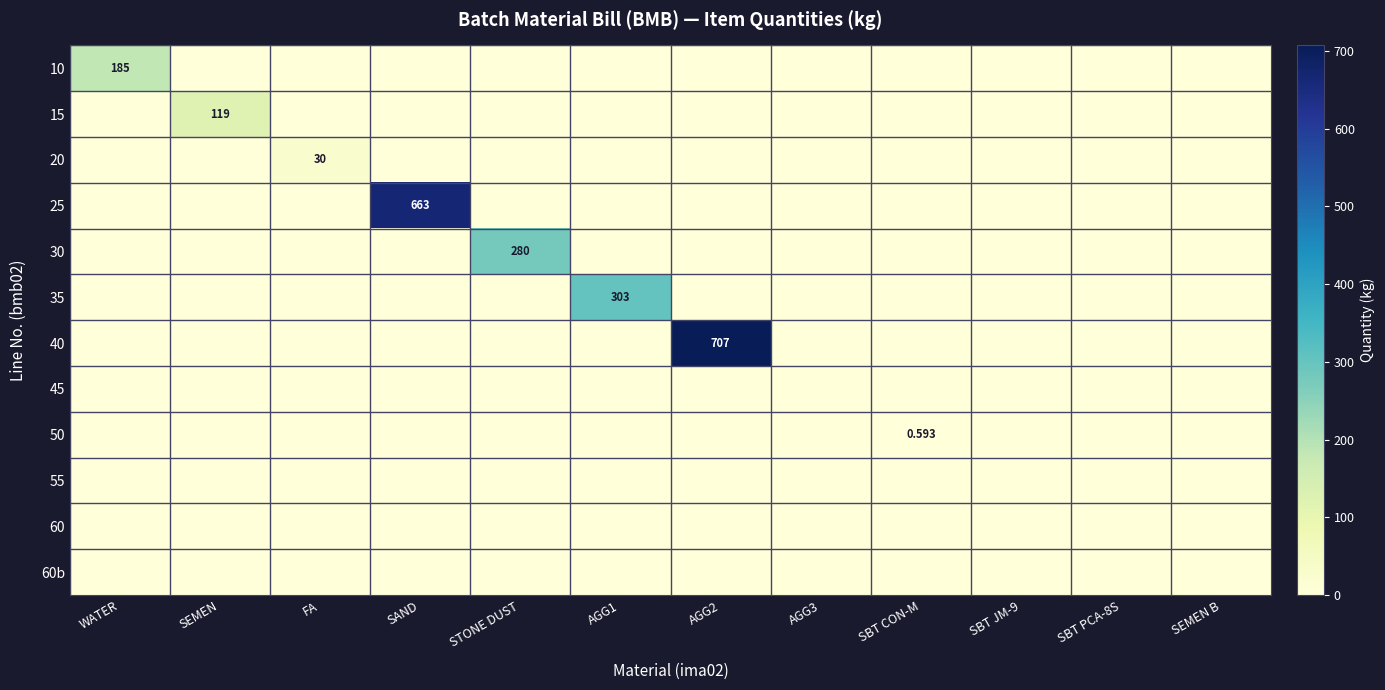

What is the total value across all series at SBT CON-M?

0.6